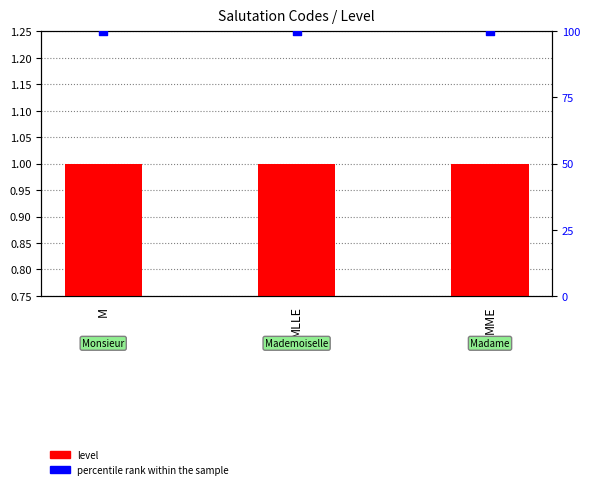

Which series contains the highest Y value?

percentile rank within the sample